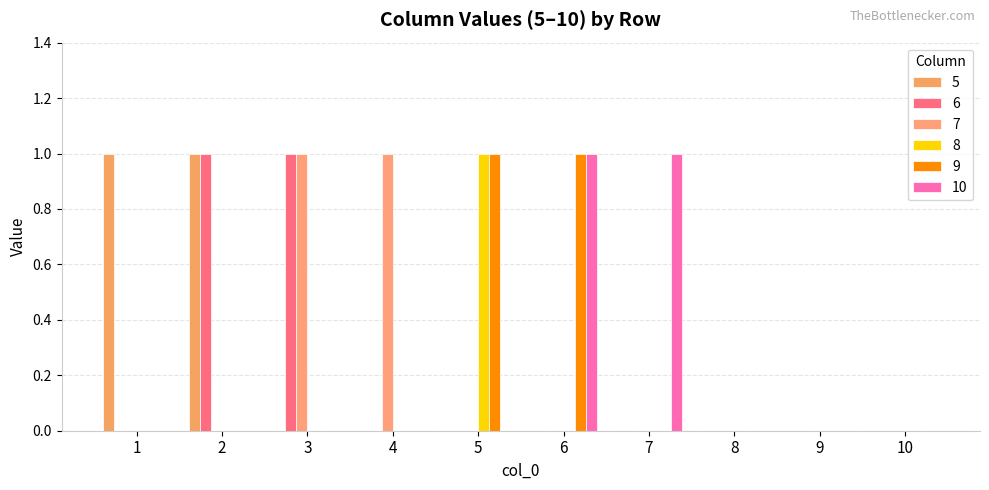

Rank the categories by 8 value from highest to lowest.

5, 1, 2, 3, 4, 6, 7, 8, 9, 10